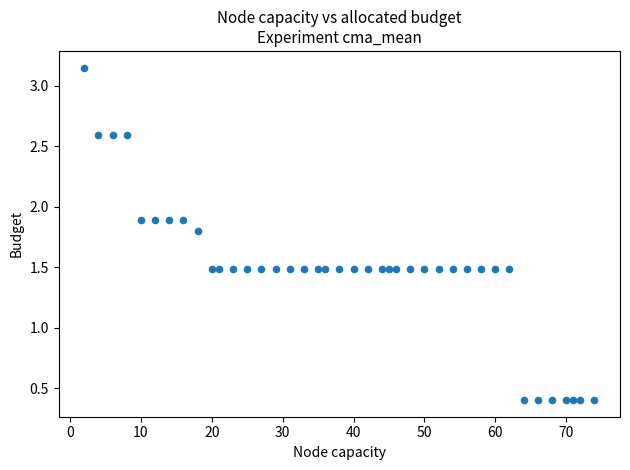

What is the range of Y values (max minus min)?

2.7